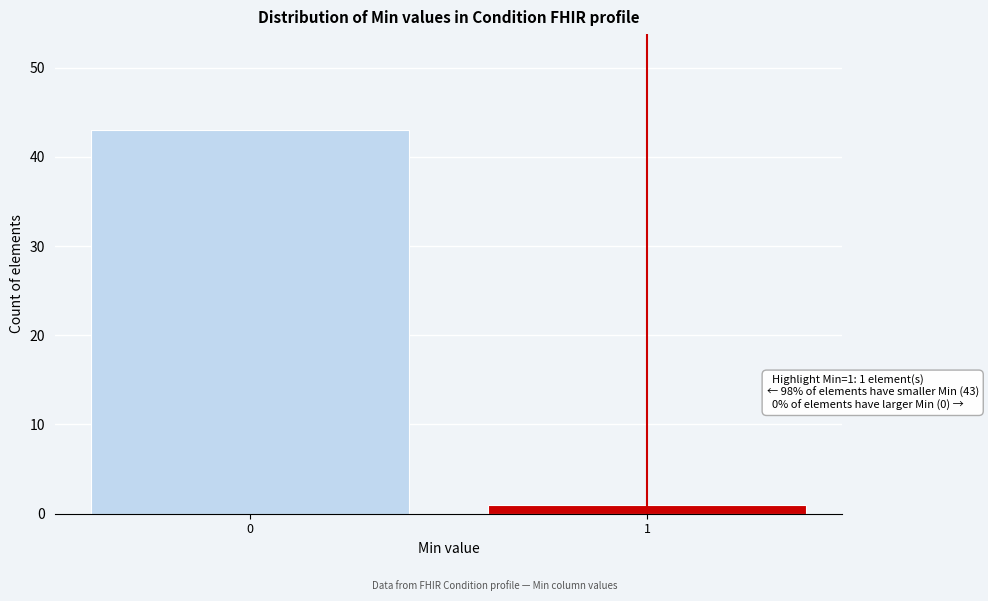

Reading left to right, transcribe all the data shown in this chart.

43	1